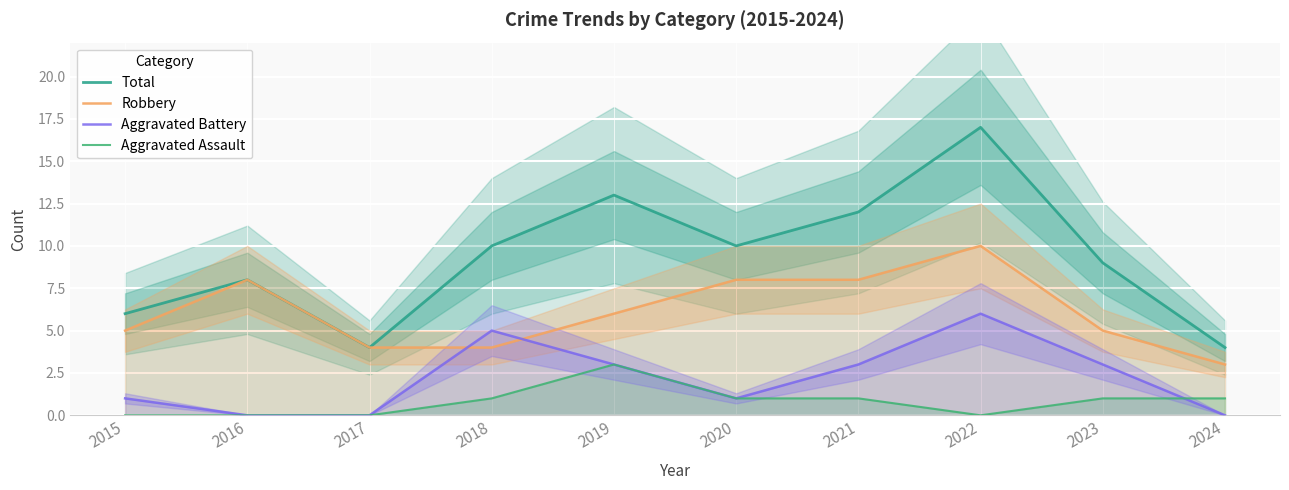

Which series has the widest spread of values?

Total